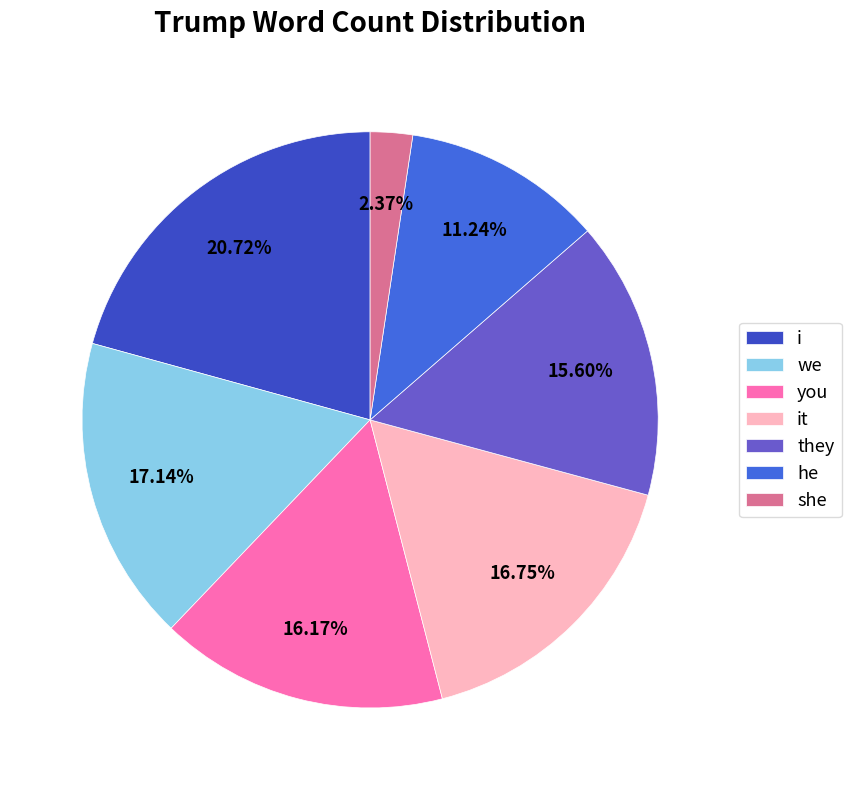

Rank the categories by value from lowest to highest.

she, he, they, you, it, we, i